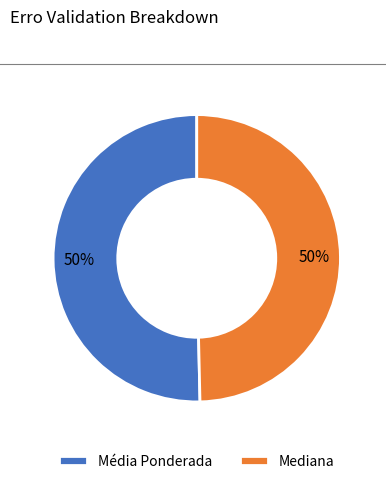

Combined, do Média Ponderada and Mediana account for over 50%?

Yes